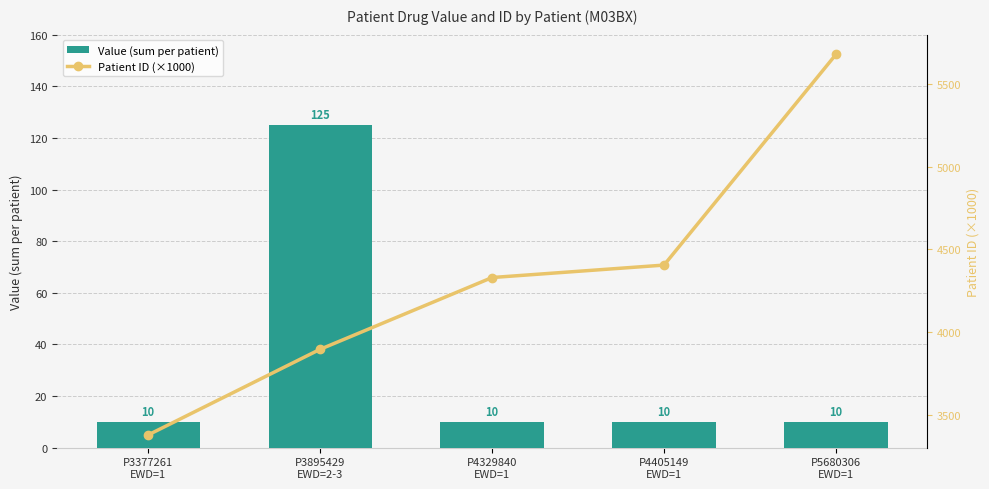

The Patient ID (×1000) series shows 3377.3 at P3377261
EWD=1. True or false?

True